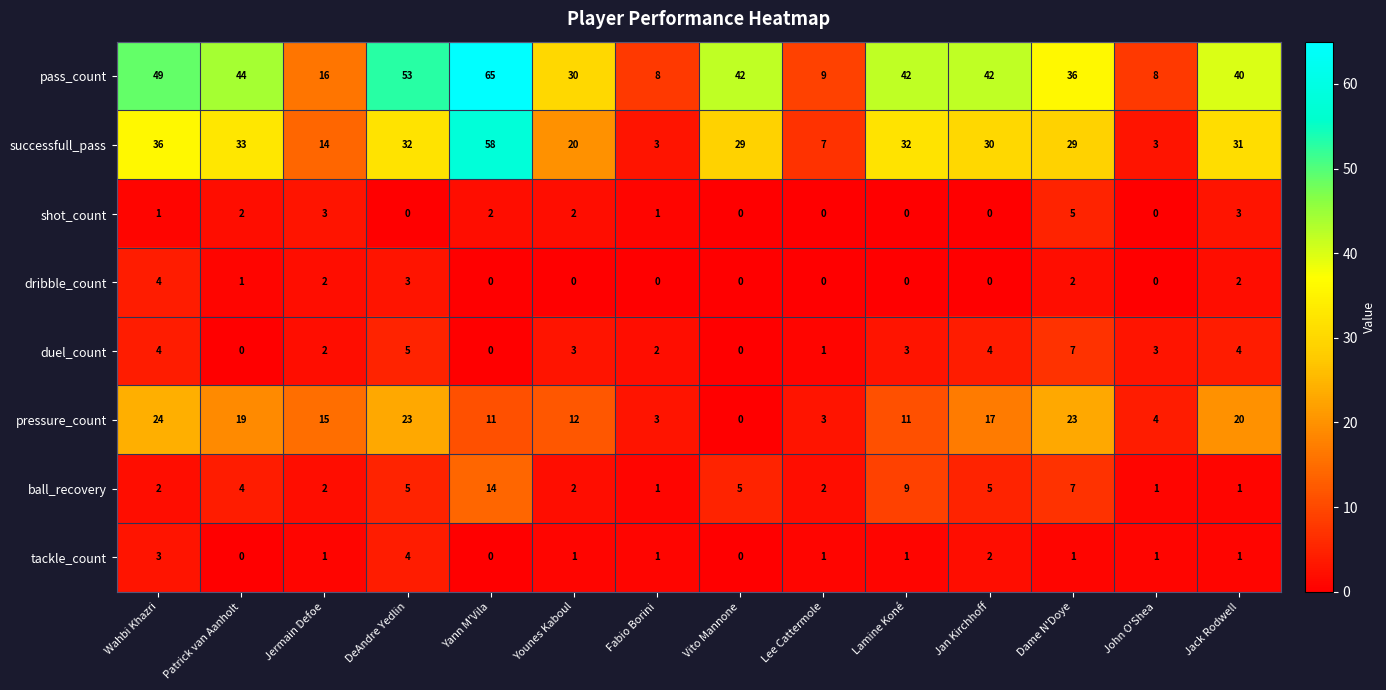

Is it true that ball_recovery equals 5 at DeAndre Yedlin?

True